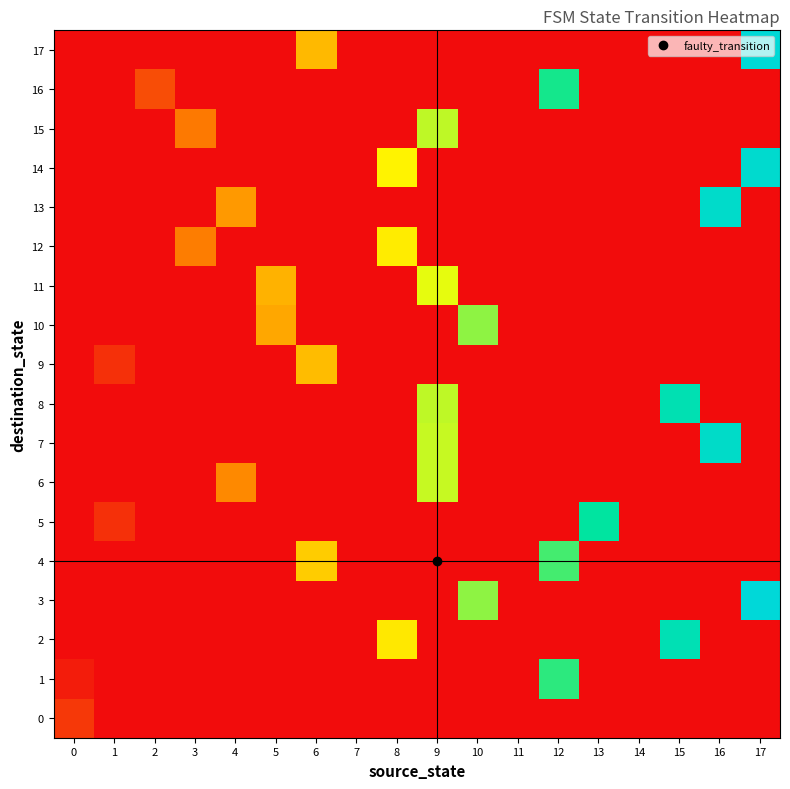

Which has a higher value, 5 or 2?

5